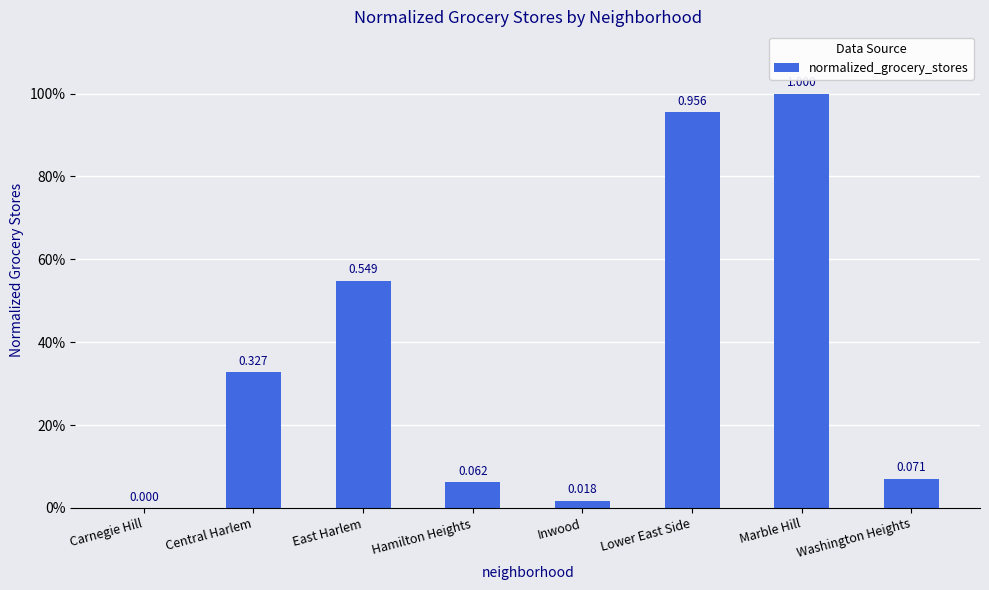

Are the bars horizontal?

No